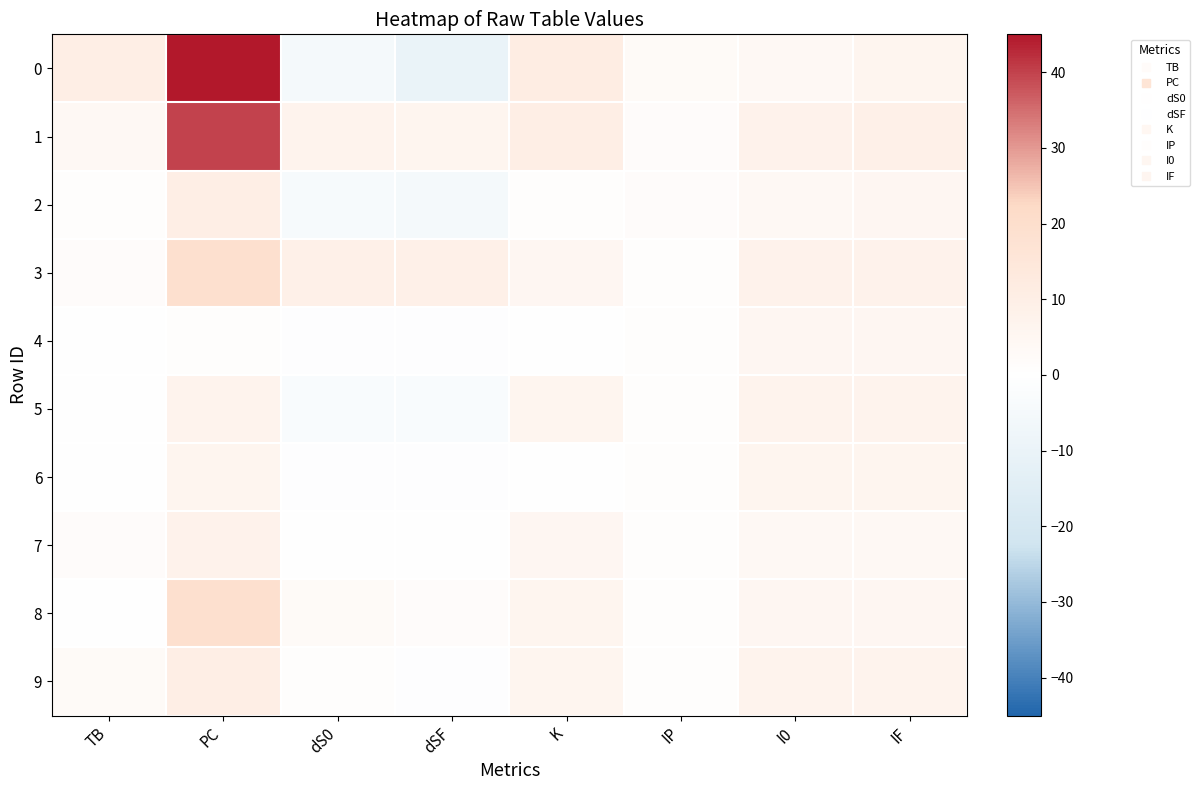

Reading left to right, list all the values displayed in this chart.

0: TB=10	PC=45	dS0=-5	dSF=-10	K=11	IP=3	I0=4	IF=6
1: TB=4	PC=40	dS0=7	dSF=6	K=10	IP=2	I0=8	IF=9
2: TB=1	PC=10	dS0=-4	dSF=-5	K=1	IP=2	I0=4	IF=5
3: TB=2	PC=19	dS0=9	dSF=9	K=5	IP=1	I0=8	IF=8
4: TB=0	PC=1	dS0=-1	dSF=-1	K=0	IP=1	I0=5	IF=5
5: TB=0	PC=7	dS0=-3	dSF=-3	K=6	IP=1	I0=7	IF=7
6: TB=0	PC=6	dS0=-1	dSF=-1	K=0	IP=1	I0=6	IF=6
7: TB=2	PC=8	dS0=0	dSF=0	K=5	IP=1	I0=4	IF=4
8: TB=0	PC=19	dS0=3	dSF=2	K=6	IP=1	I0=5	IF=5
9: TB=3	PC=10	dS0=1	dSF=-1	K=6	IP=1	I0=7	IF=7